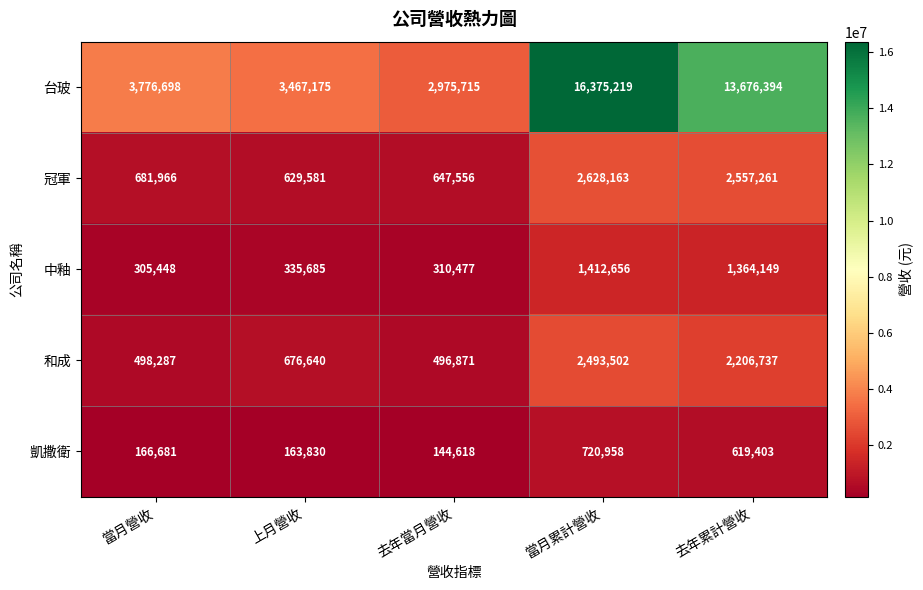

What is the total value across all series at 上月營收?

5272911